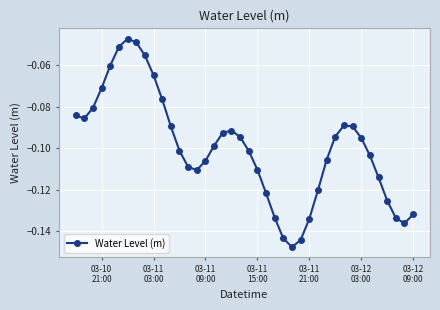

How many interior local peaks (higher than both neighbors) does the data have?

3